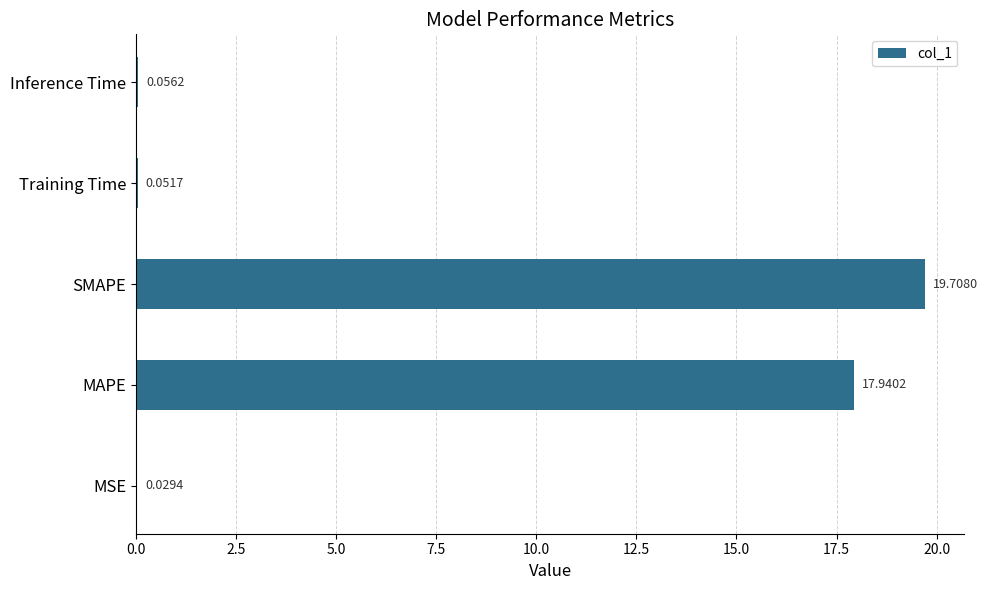

What is the change in value from MAPE to Inference Time?

-17.9